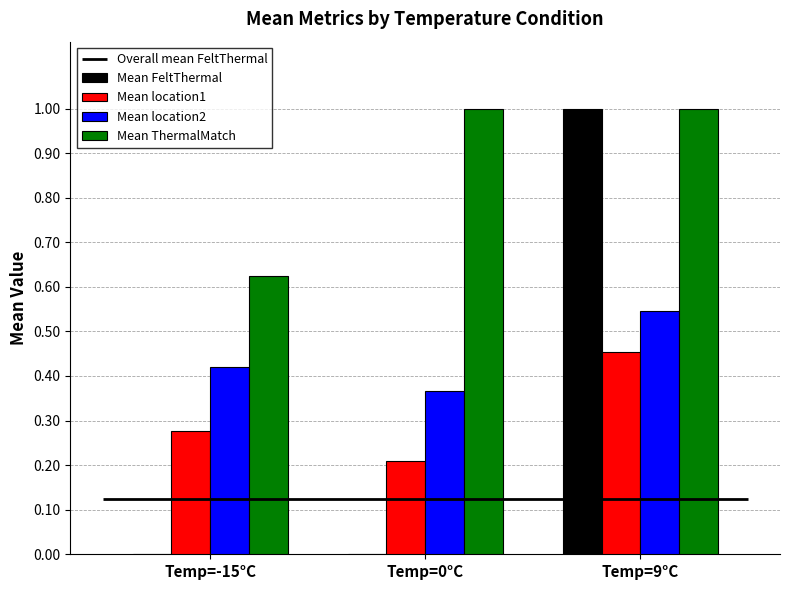

How many values in Mean FeltThermal are above zero?

1